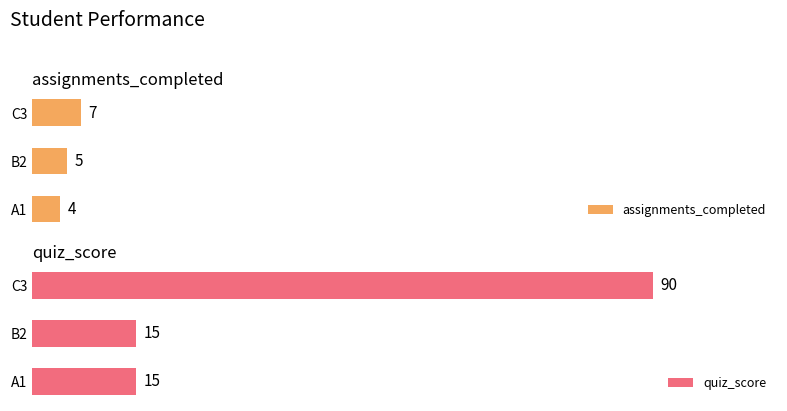

What is the value of the quiz_score bar at the 3rd from the left?

90